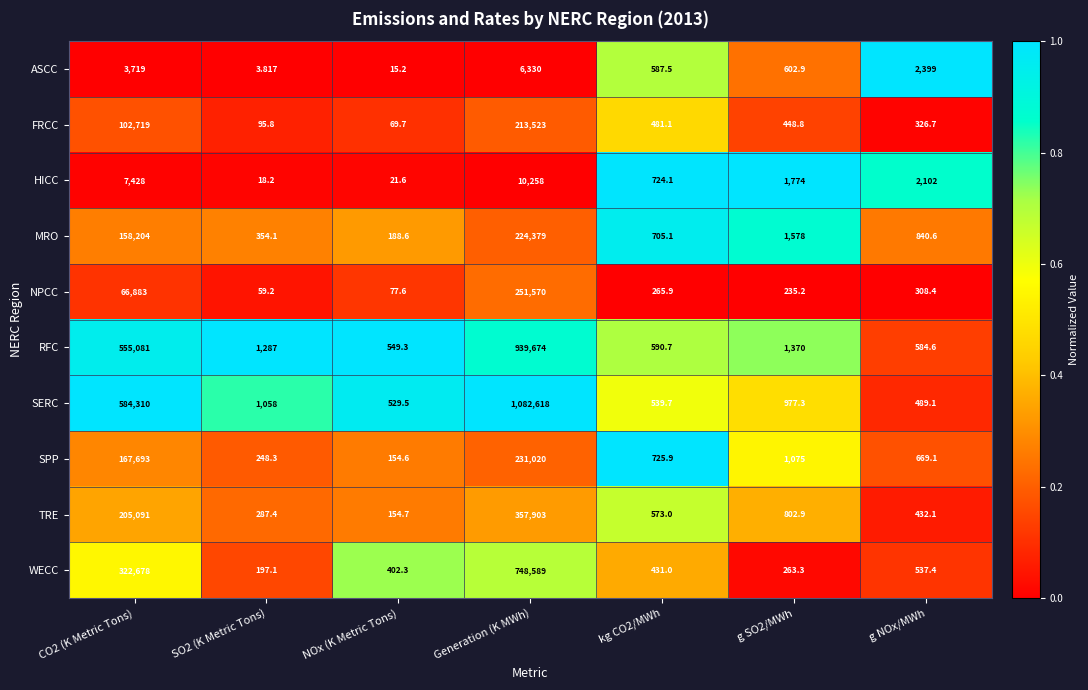

Which series has the largest range (max minus min)?

SERC